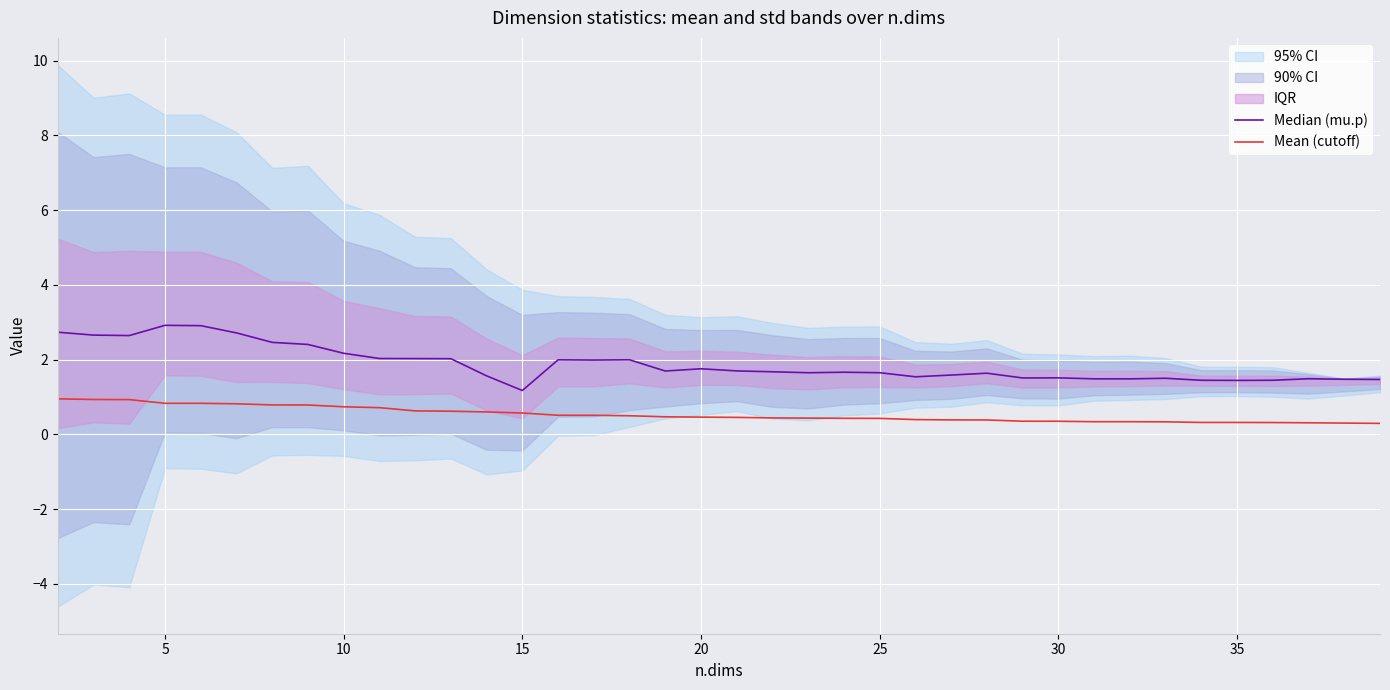

The Mean (cutoff) series shows 0.4 at 30. True or false?

True